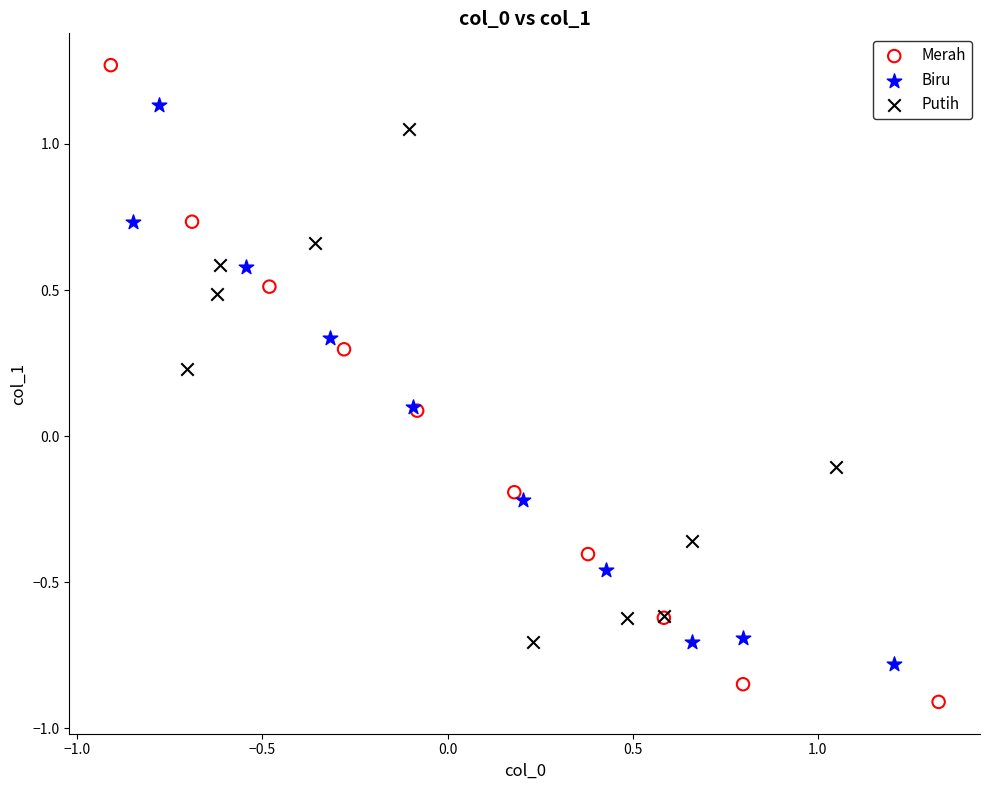

Which series contains the highest Y value?

Merah